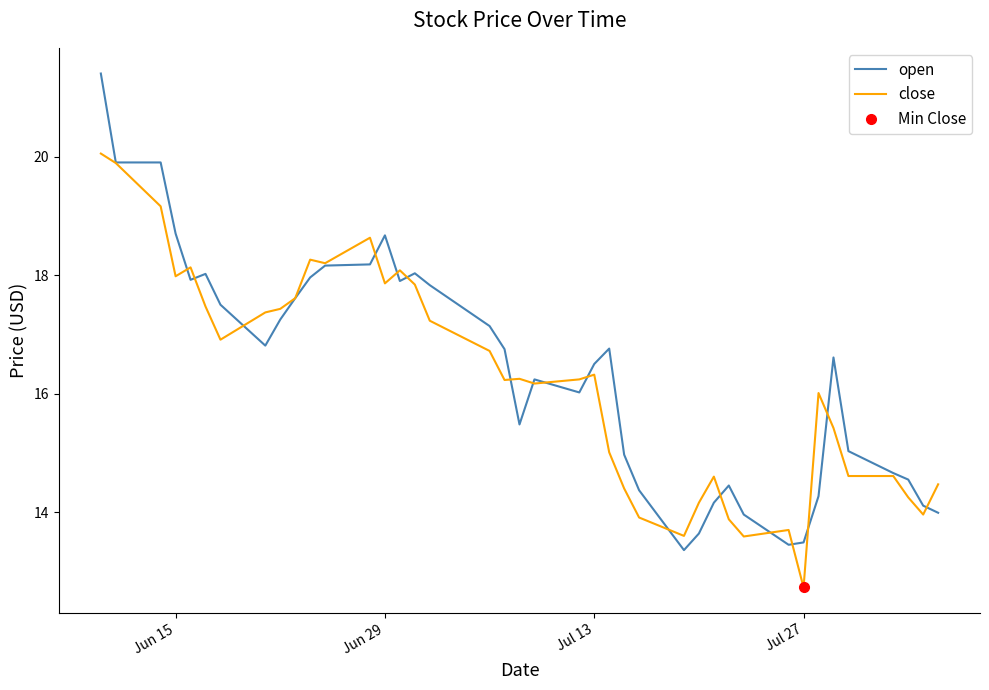

What is the value of the close point at the 40th from the left?

14.5